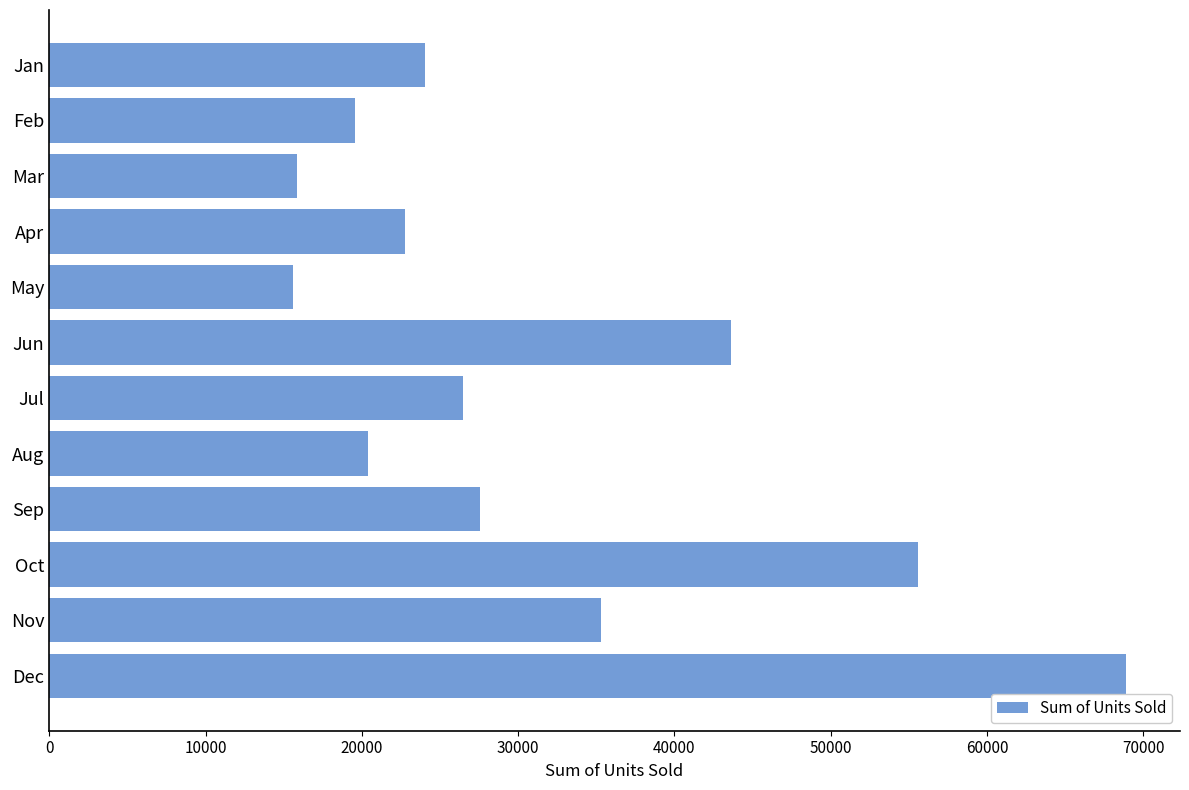

What is the ratio of the value at Sep to the value at Nov?

0.8